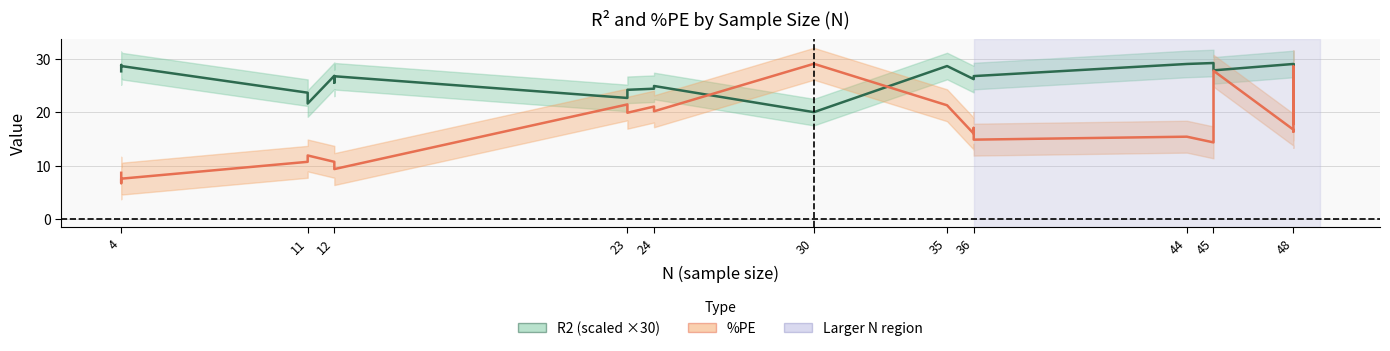

Which series has the largest total across all categories?

R2 (×30)